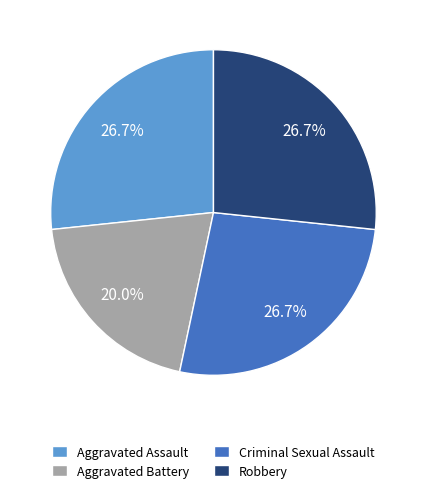

How many segments does this pie chart have?

4